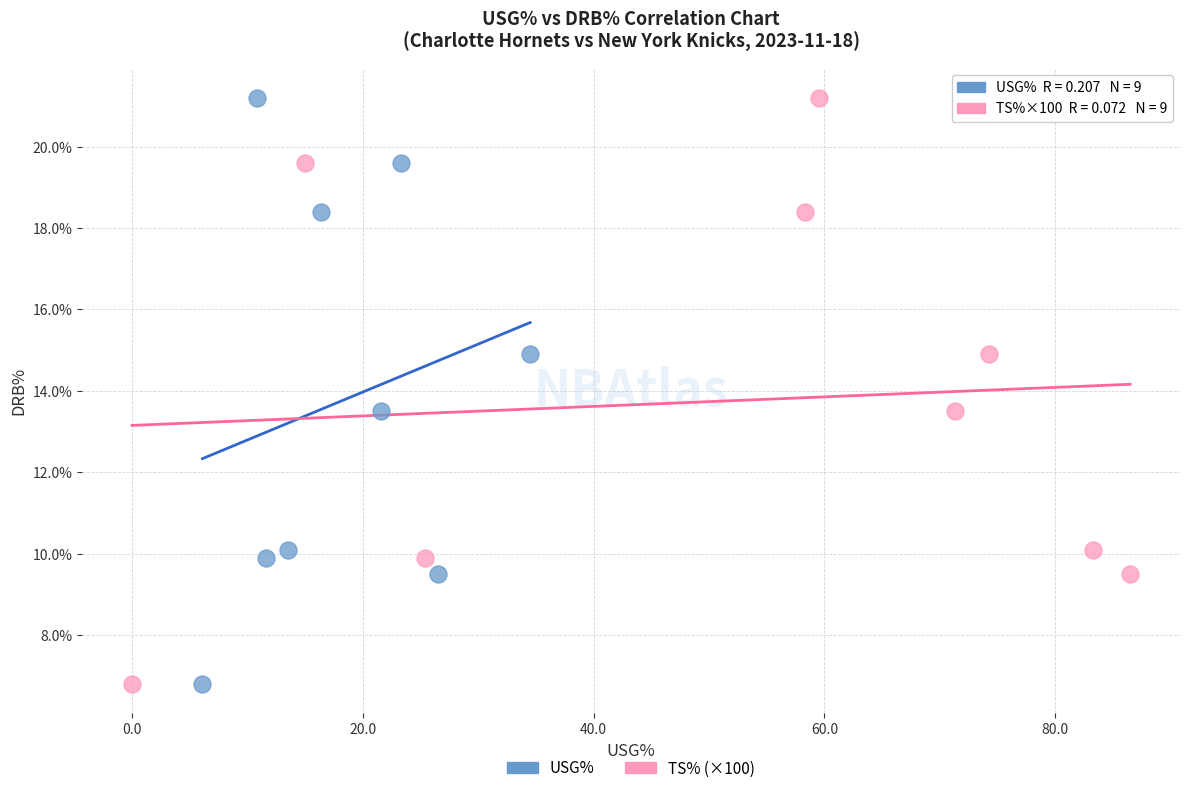

What are all the series names shown in the legend?

USG%, TS% (×100)